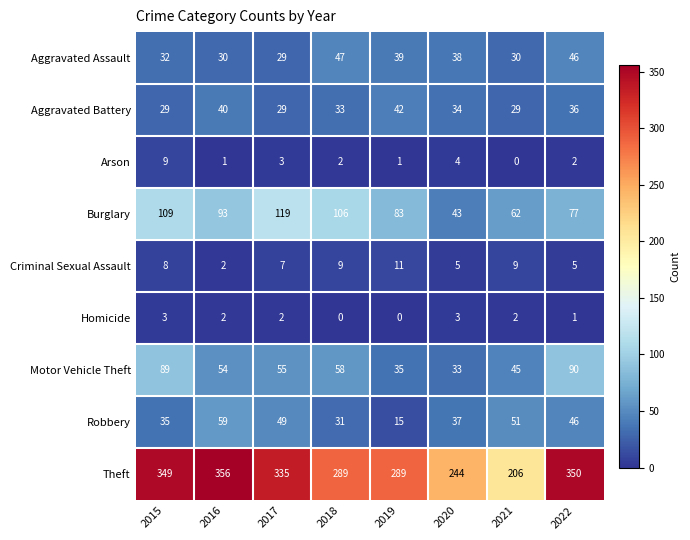

What is the difference between the highest and lowest values at 2021?

206